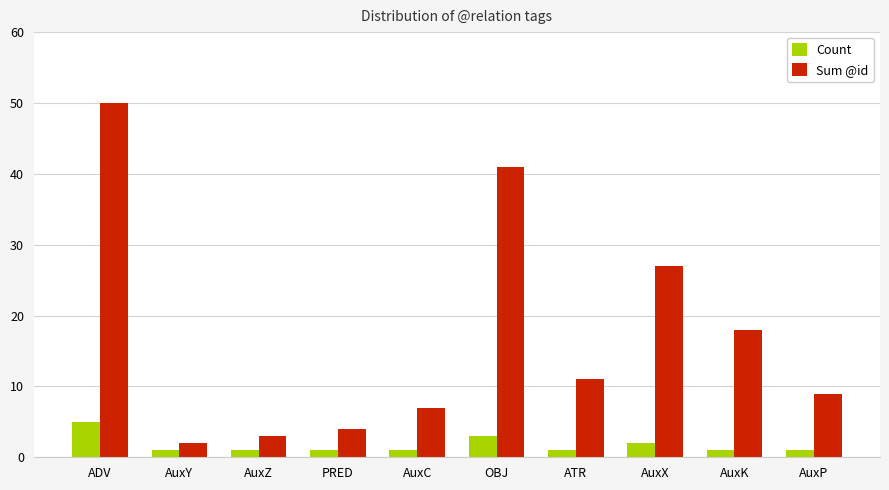

Rank the series by their average value, from highest to lowest.

Sum @id, Count